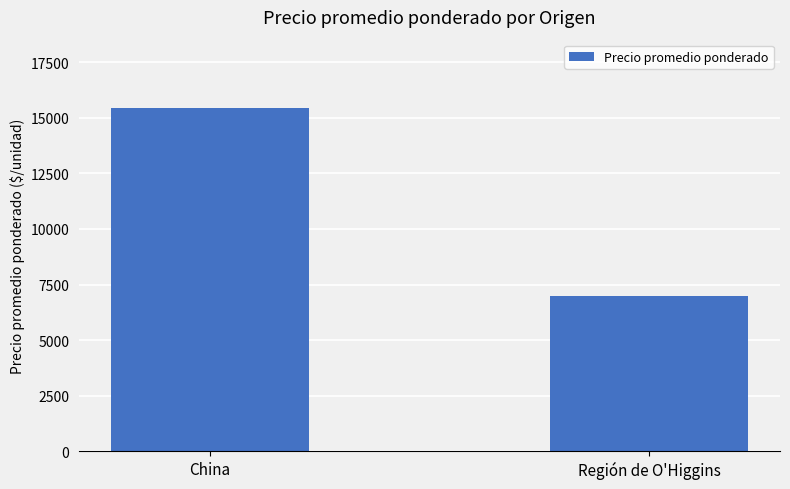

Approximately how many times larger is the value at Región de O'Higgins compared to China?

0.5